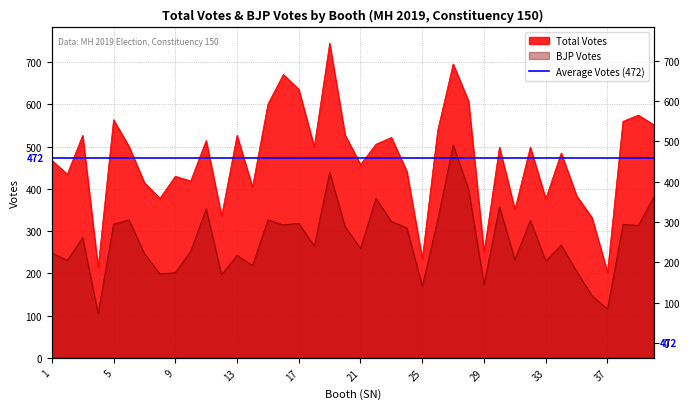

Where is Total nearest to the value 474?

1